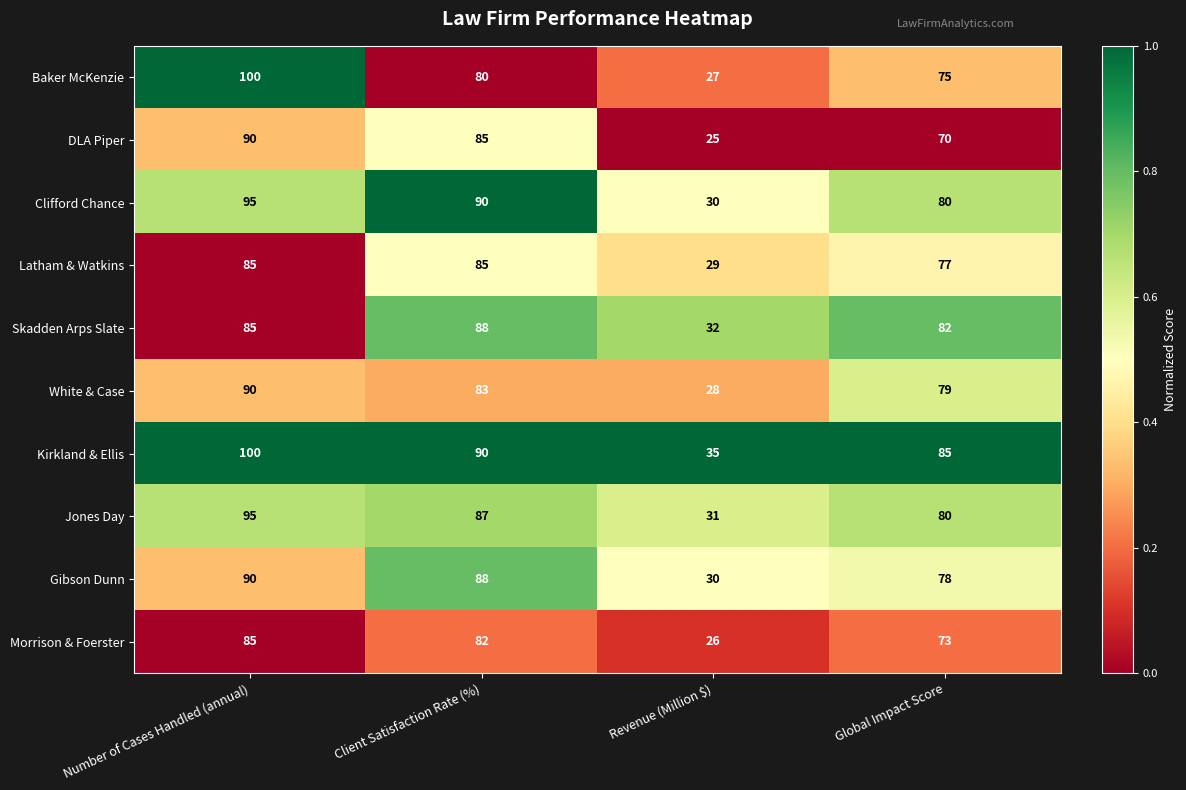

Which label corresponds to the smallest value in the chart?

Revenue (Million $)